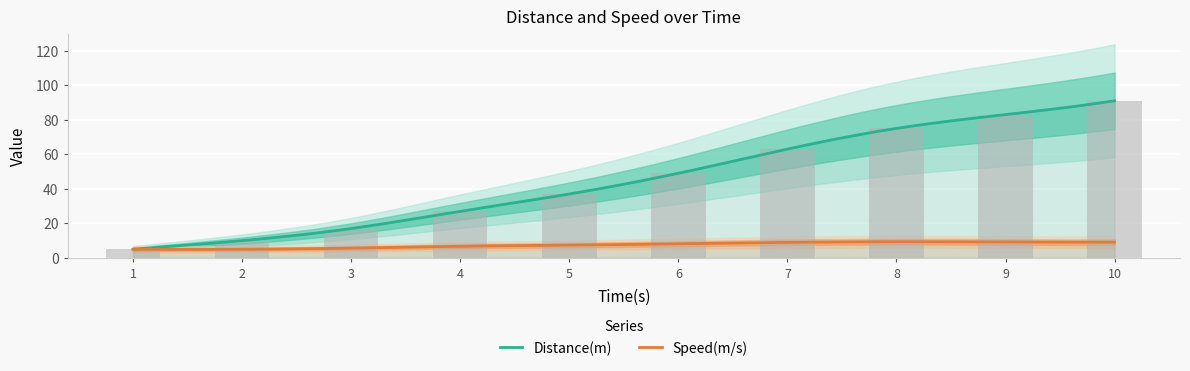

Rank the categories by value from highest to lowest.

10, 9, 8, 7, 6, 5, 4, 3, 2, 1